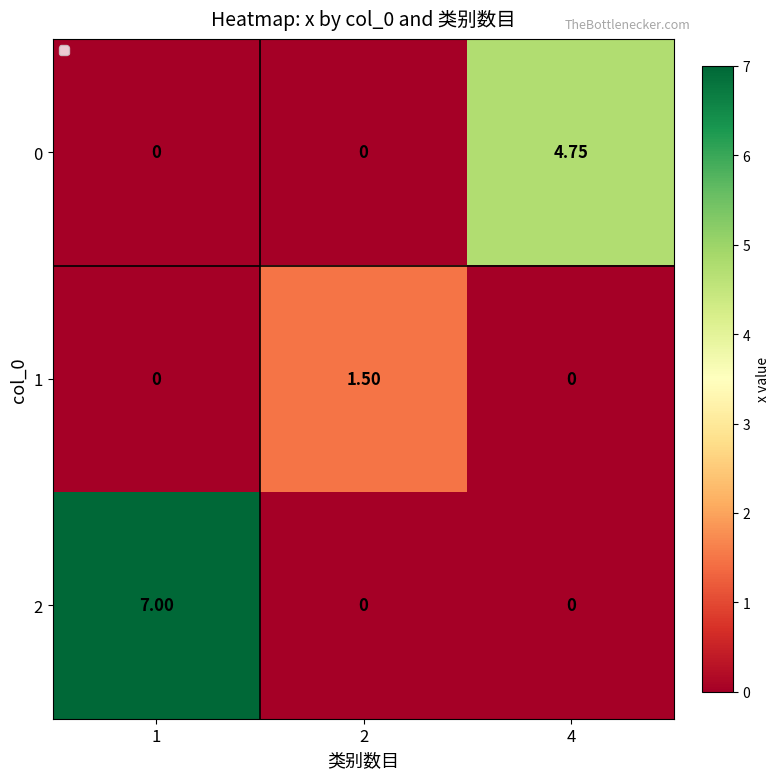

Which has a higher value, 1 or 2?

1